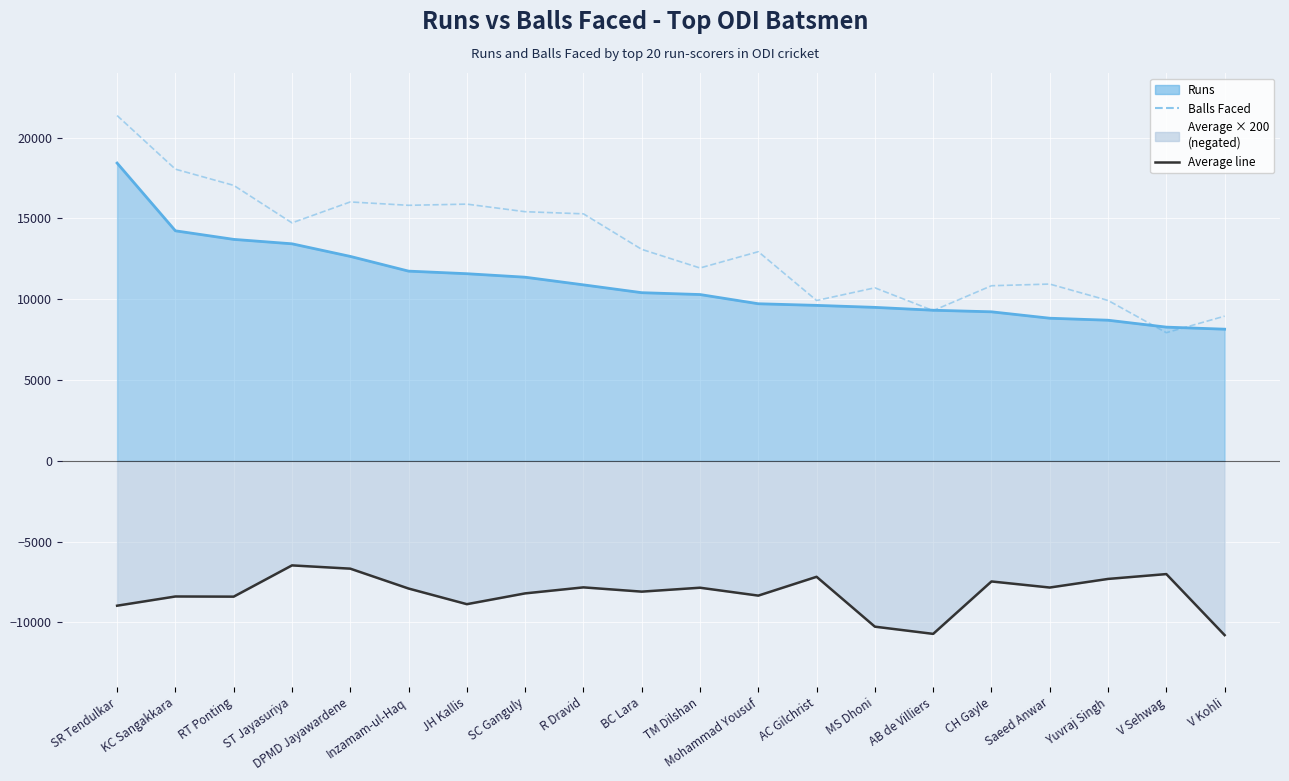

At which category does the data reach its first local valley?

ST Jayasuriya